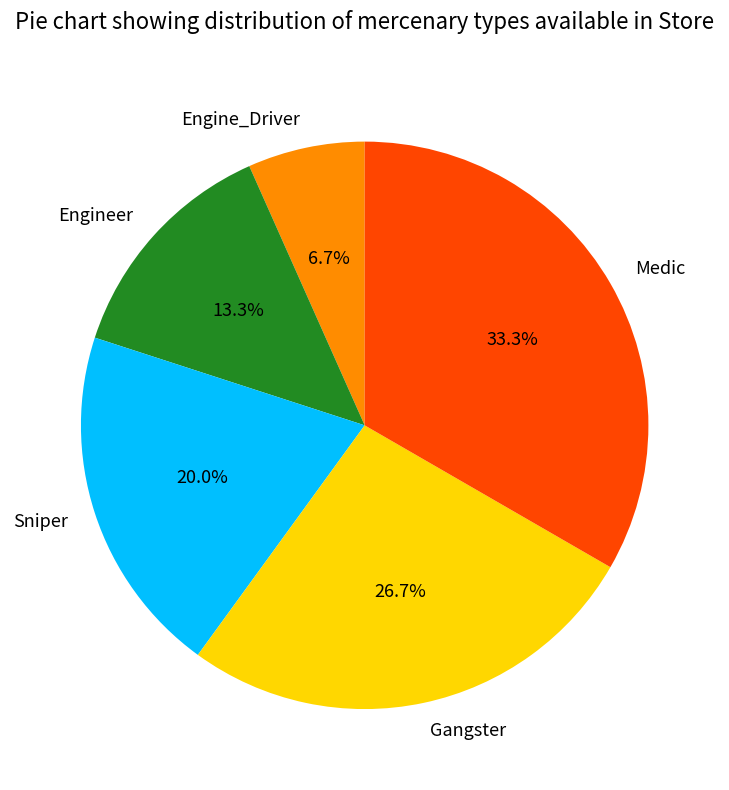

What is the largest slice in the pie chart?

Medic